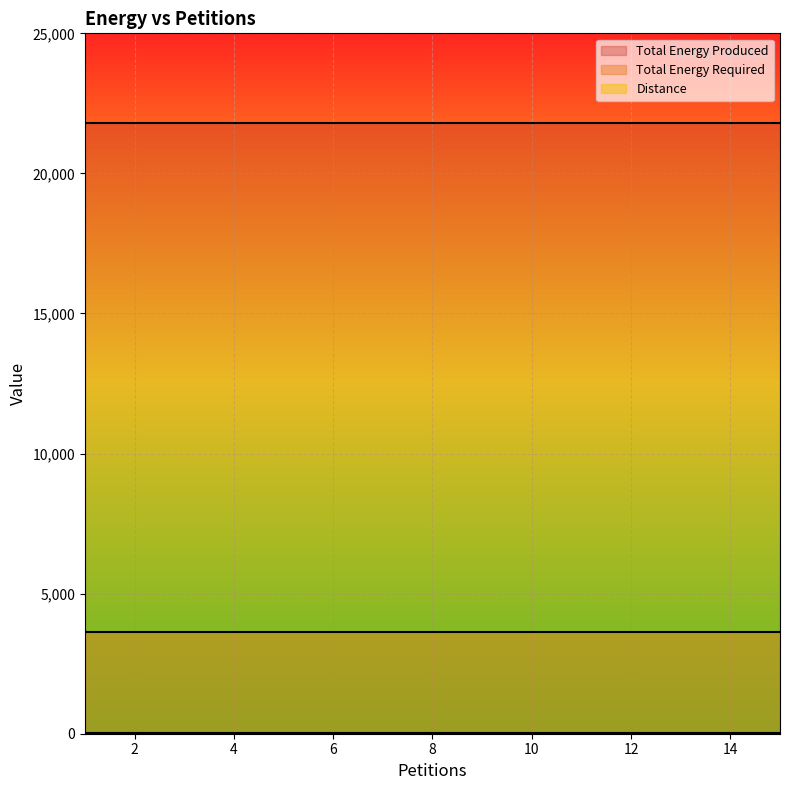

The value of Total Energy Produced at 13 is 33186. True or false?

False